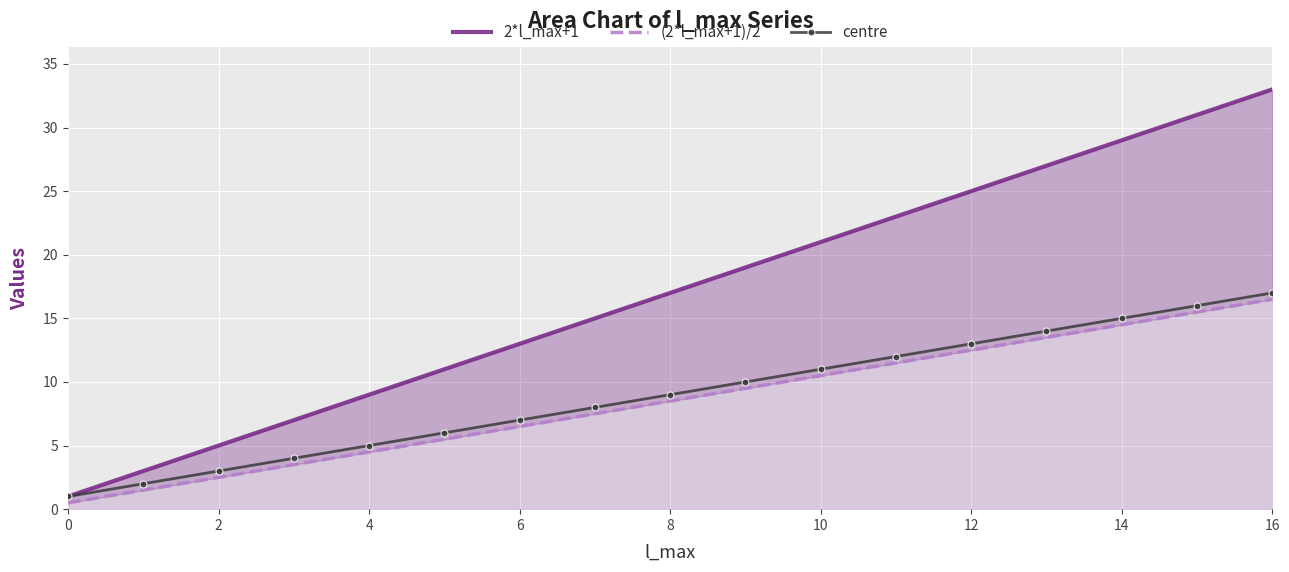

What is the maximum value for centre?

17